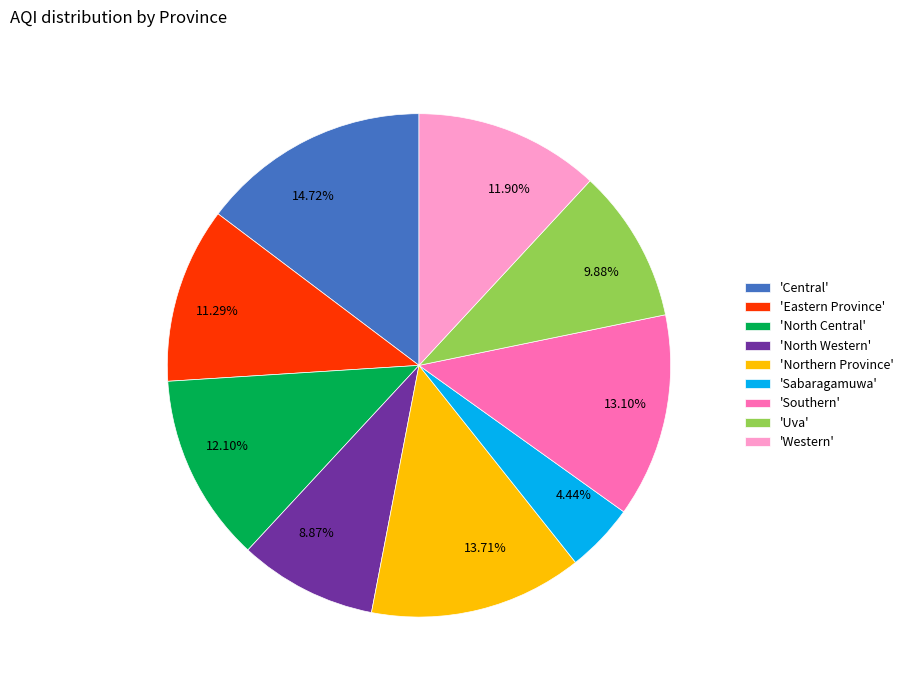

Which category has the smallest portion of the pie?

'Sabaragamuwa'